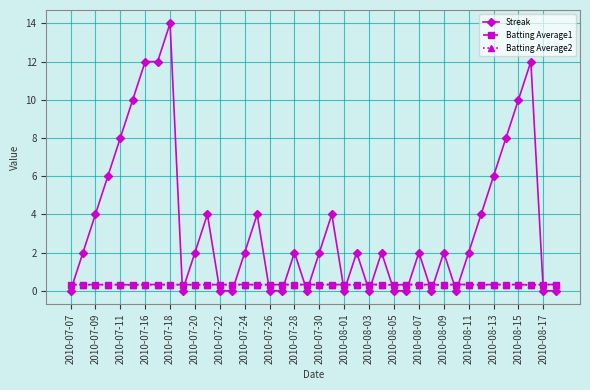

True or false: Streak has more than 1 interior local peaks.

True